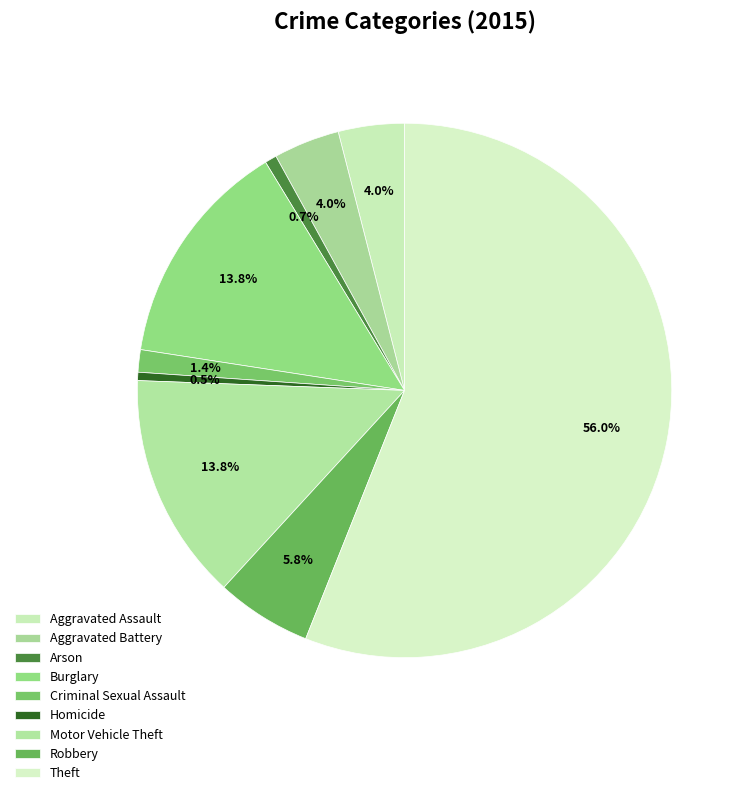

Rank the categories by value from lowest to highest.

Homicide, Arson, Criminal Sexual Assault, Aggravated Assault, Aggravated Battery, Robbery, Motor Vehicle Theft, Burglary, Theft